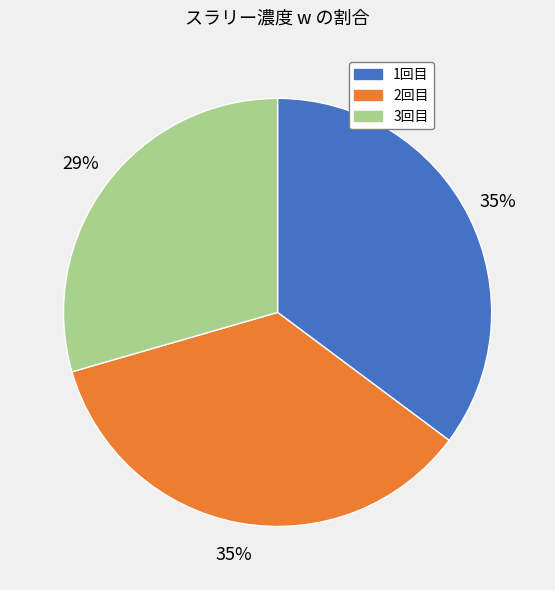

Is there a majority slice in this chart?

No